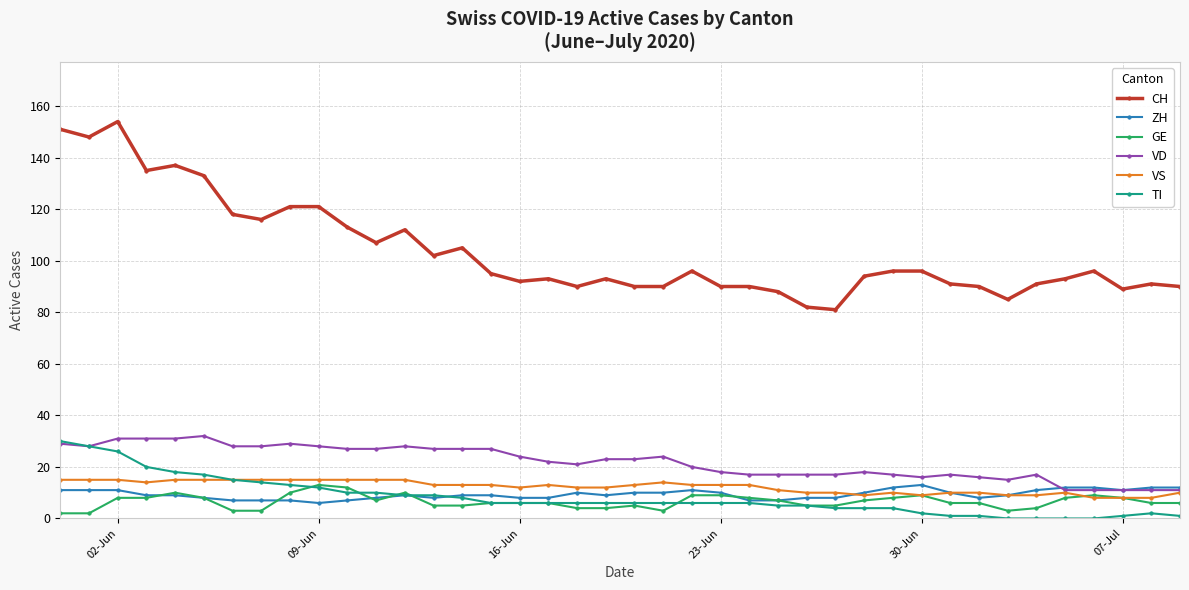

Which series has the widest spread of values?

CH